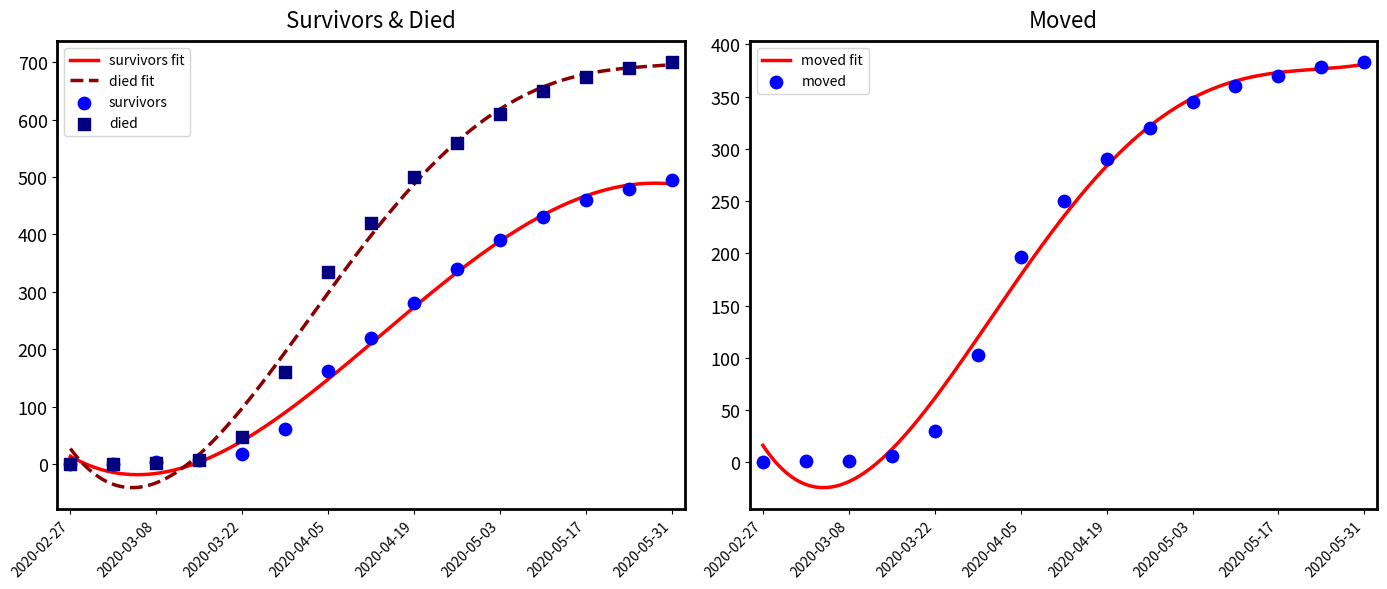

Which series contains the highest Y value?

died